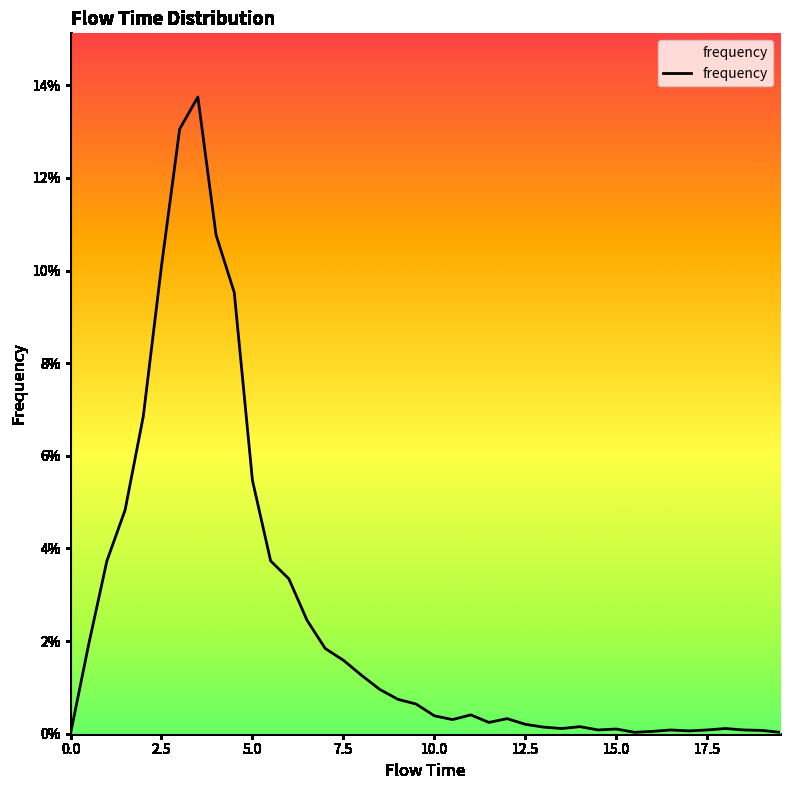

Is this an area chart (filled region under the line)?

Yes